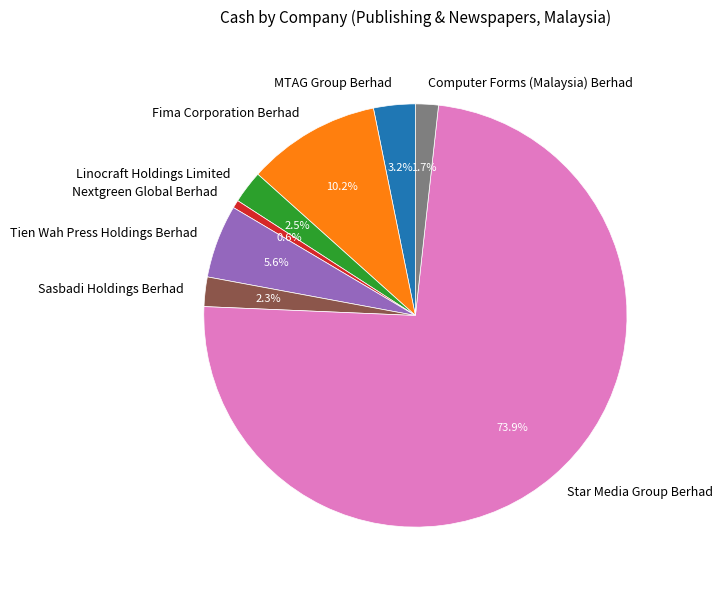

What is the smallest slice in the pie chart?

Nextgreen Global Berhad